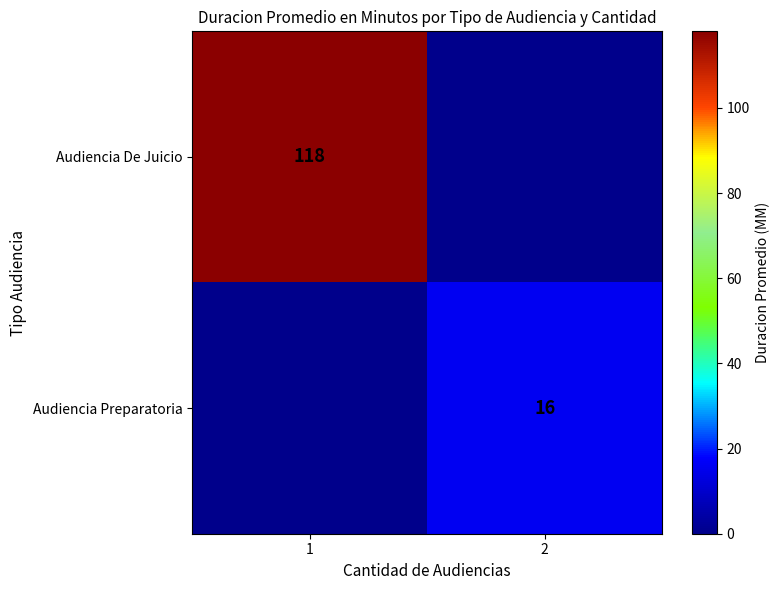

Which label corresponds to the smallest value in the chart?

2